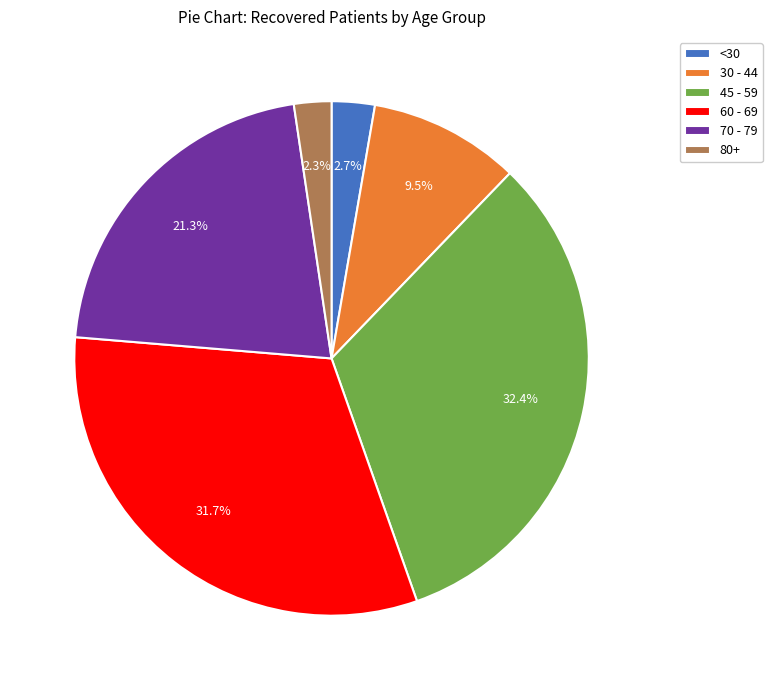

What is the largest slice in the pie chart?

45 - 59